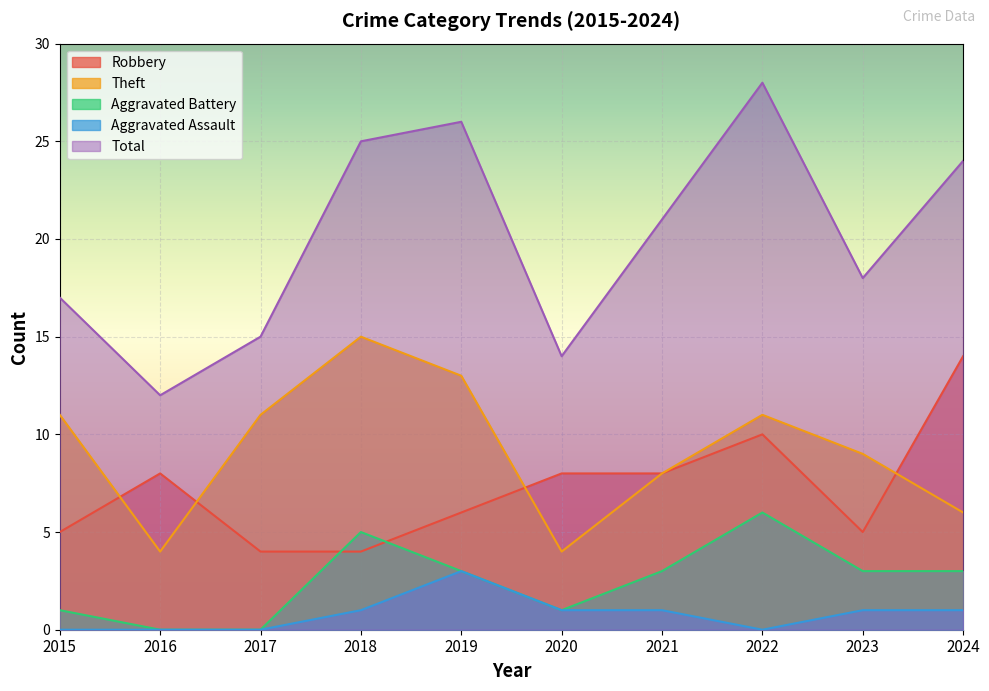

What is the difference between the highest and lowest values at 2024?

23